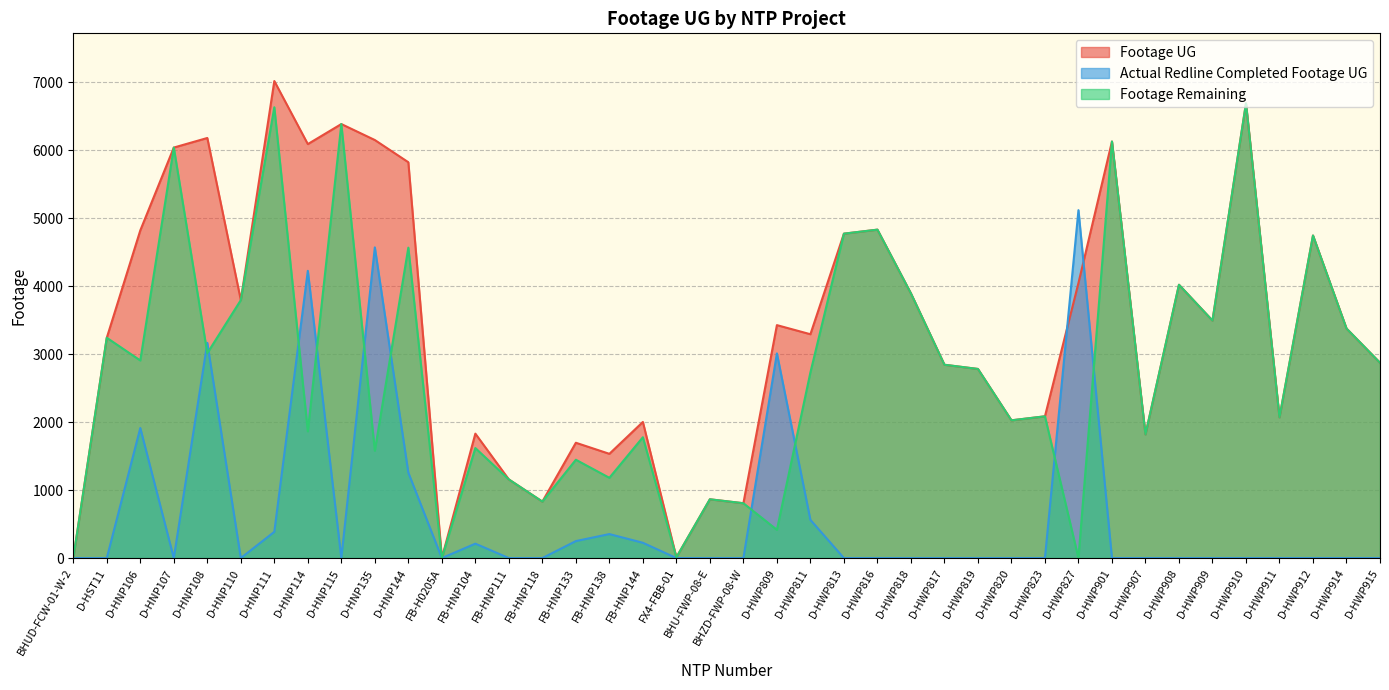

Reading left to right, extract all data points from this chart.

Footage UG: BHUD-FCW-01-W-2=0	D-HST11=3242	D-HNP106=4822	D-HNP107=6041	D-HNP108=6182	D-HNP110=3796	D-HNP111=7020	D-HNP114=6092	D-HNP115=6387	D-HNP135=6152	D-HNP144=5825	FB-H0205A=0	FB-HNP104=1831	FB-HNP111=1157	FB-HNP118=831	FB-HNP133=1697	FB-HNP138=1534	FB-HNP144=2003	FX4-FBB-01=11	BHU-FWP-08-E=865	BHZD-FWP-08-W=807	D-HWP809=3428	D-HWP811=3294	D-HWP813=4774	D-HWP816=4833	D-HWP818=3895	D-HWP817=2845	D-HWP819=2783	D-HWP820=2027	D-HWP823=2086	D-HWP827=4048	D-HWP901=6130	D-HWP907=1820	D-HWP908=4022	D-HWP909=3495	D-HWP910=6691	D-HWP911=2071	D-HWP912=4747	D-HWP914=3378	D-HWP915=2874
Actual Redline Completed Footage UG: BHUD-FCW-01-W-2=0	D-HST11=0	D-HNP106=1914	D-HNP107=0	D-HNP108=3167	D-HNP110=0	D-HNP111=386	D-HNP114=4227	D-HNP115=0	D-HNP135=4572	D-HNP144=1257	FB-H0205A=0	FB-HNP104=212	FB-HNP111=0	FB-HNP118=0	FB-HNP133=250	FB-HNP138=353	FB-HNP144=225	FX4-FBB-01=0	BHU-FWP-08-E=0	BHZD-FWP-08-W=0	D-HWP809=3012	D-HWP811=562	D-HWP813=0	D-HWP816=0	D-HWP818=0	D-HWP817=0	D-HWP819=0	D-HWP820=0	D-HWP823=0	D-HWP827=5120	D-HWP901=0	D-HWP907=0	D-HWP908=0	D-HWP909=0	D-HWP910=0	D-HWP911=0	D-HWP912=0	D-HWP914=0	D-HWP915=0
Footage Remaining: BHUD-FCW-01-W-2=0	D-HST11=3242	D-HNP106=2908	D-HNP107=6041	D-HNP108=3015	D-HNP110=3796	D-HNP111=6634	D-HNP114=1865	D-HNP115=6387	D-HNP135=1580	D-HNP144=4568	FB-H0205A=0	FB-HNP104=1619	FB-HNP111=1157	FB-HNP118=831	FB-HNP133=1447	FB-HNP138=1181	FB-HNP144=1778	FX4-FBB-01=11	BHU-FWP-08-E=865	BHZD-FWP-08-W=807	D-HWP809=416	D-HWP811=2732	D-HWP813=4774	D-HWP816=4833	D-HWP818=3895	D-HWP817=2845	D-HWP819=2783	D-HWP820=2027	D-HWP823=2086	D-HWP827=0	D-HWP901=6130	D-HWP907=1820	D-HWP908=4022	D-HWP909=3495	D-HWP910=6691	D-HWP911=2071	D-HWP912=4747	D-HWP914=3378	D-HWP915=2874